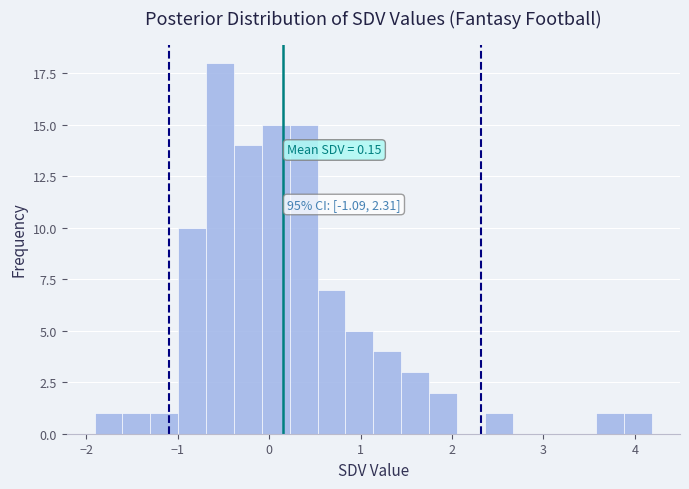

Read against the x-axis, roughly where is the centre of the tallest bar?

-0.5